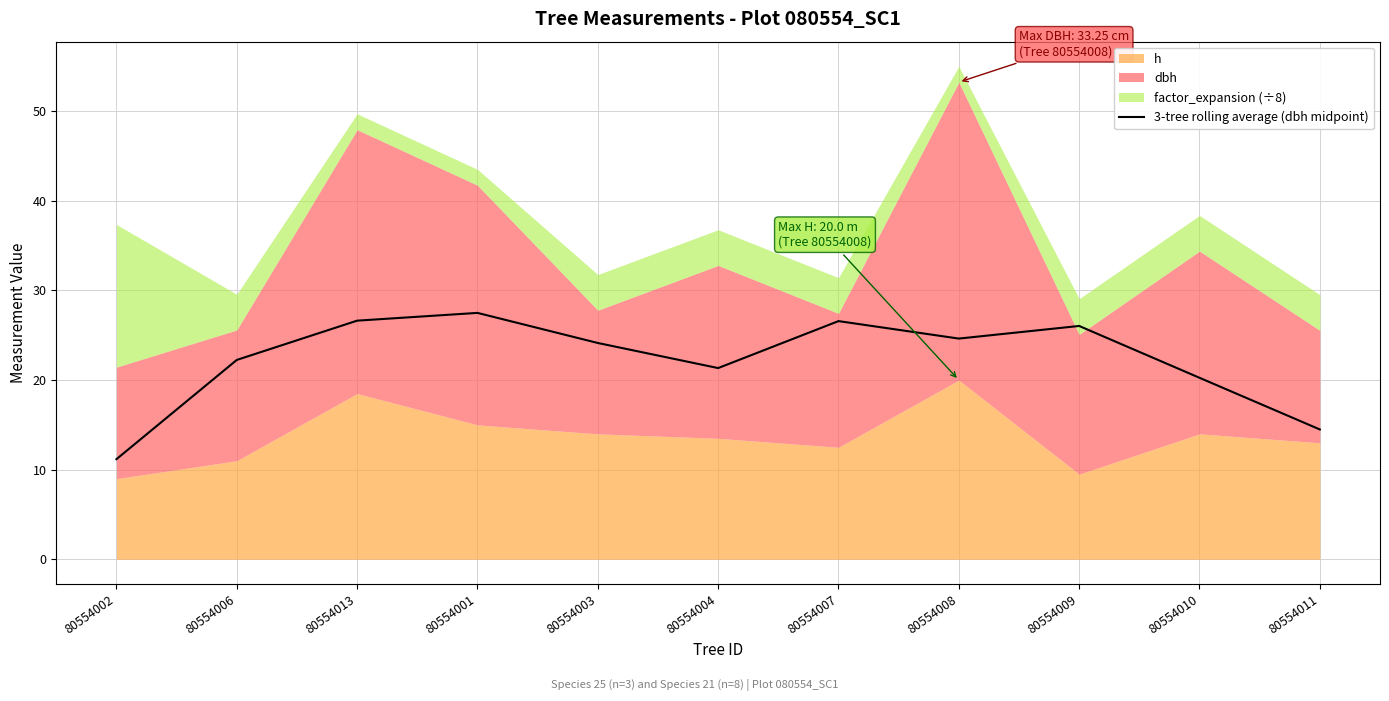

True or false: 3-tree rolling average (dbh midpoint) has a value of 26.6 at 80554013.

True